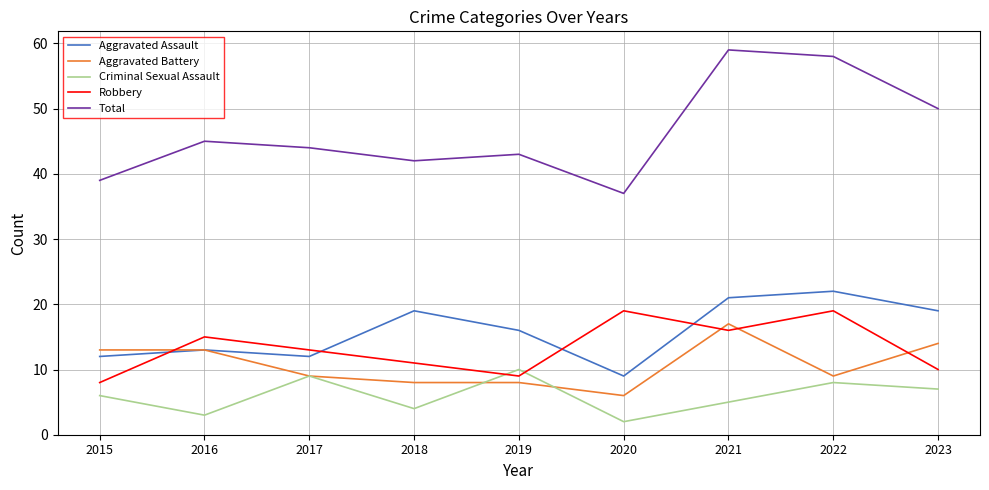

How many values in the Total series are below 44?

4